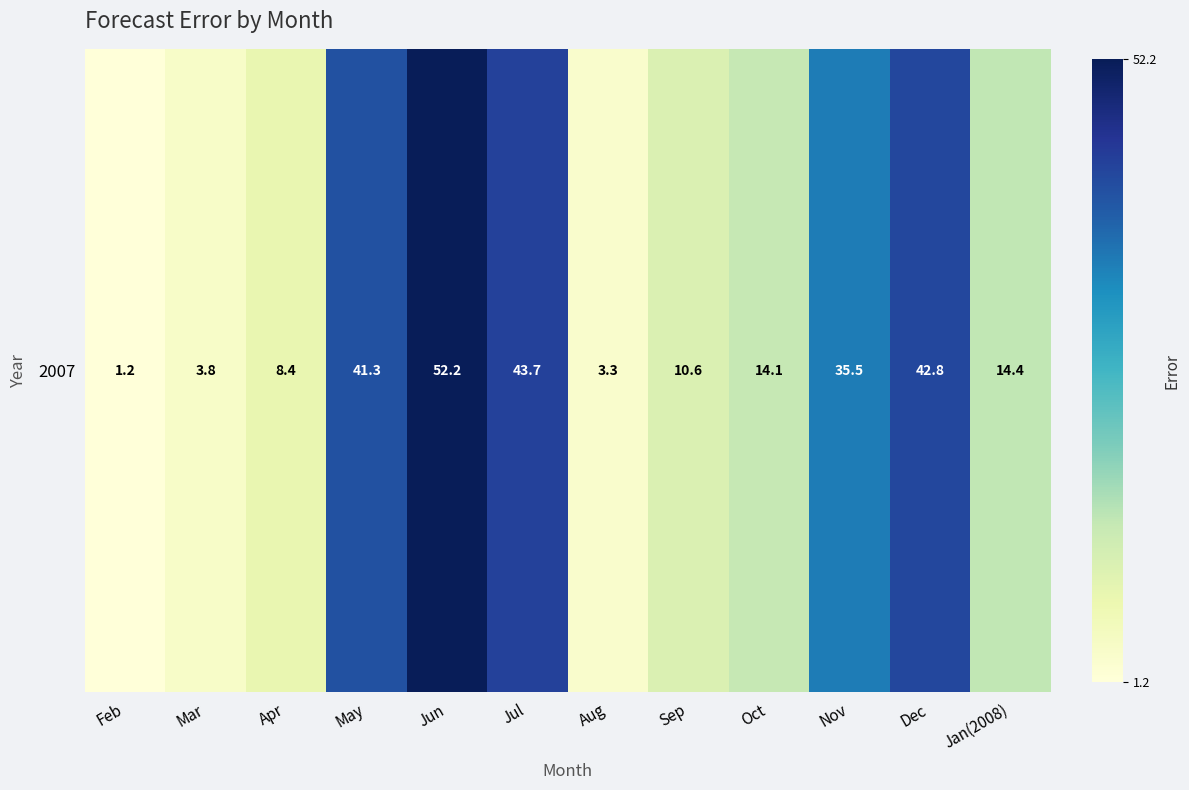

What is the approximate value at Nov?

35.5